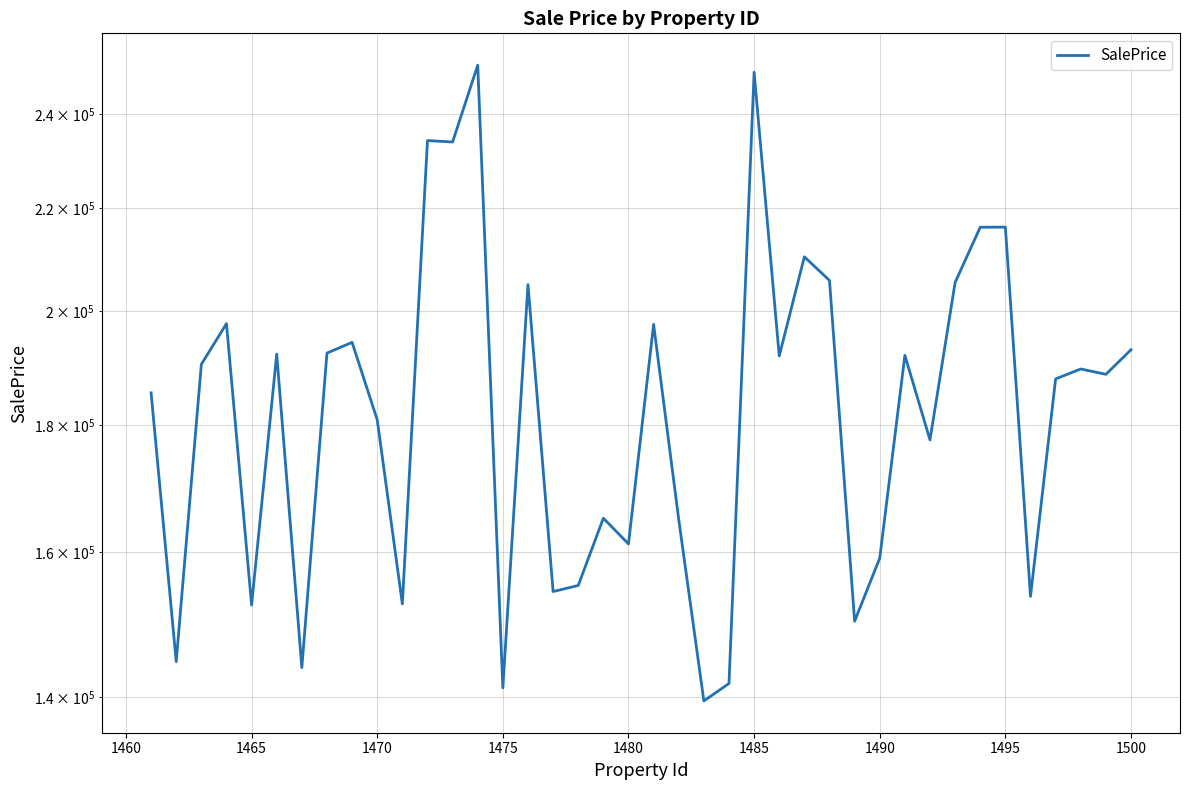

What is the value of the 37th point from the left?

187841.4